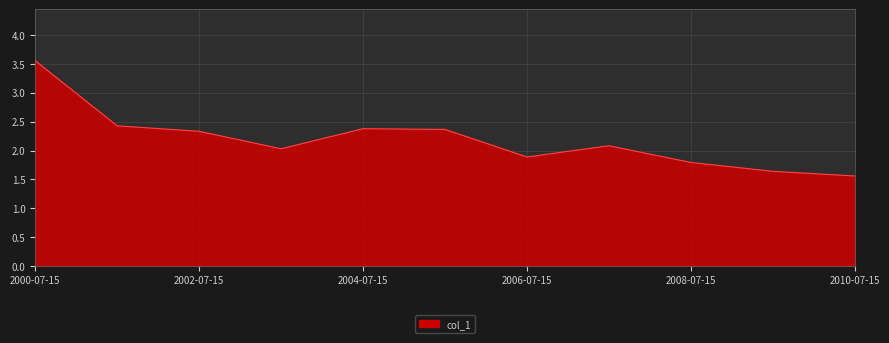

What is the maximum value shown in the chart?

3.6